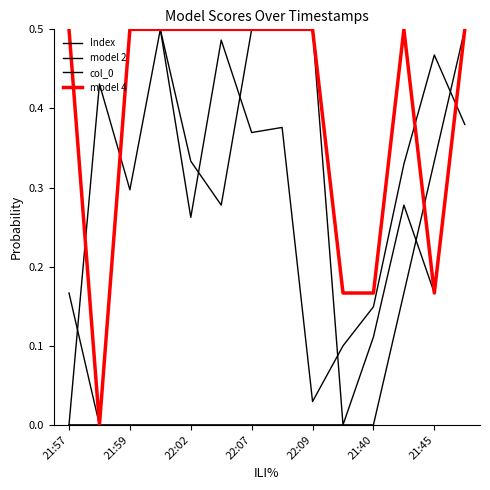

What is the label of the 12th point from the left?

11